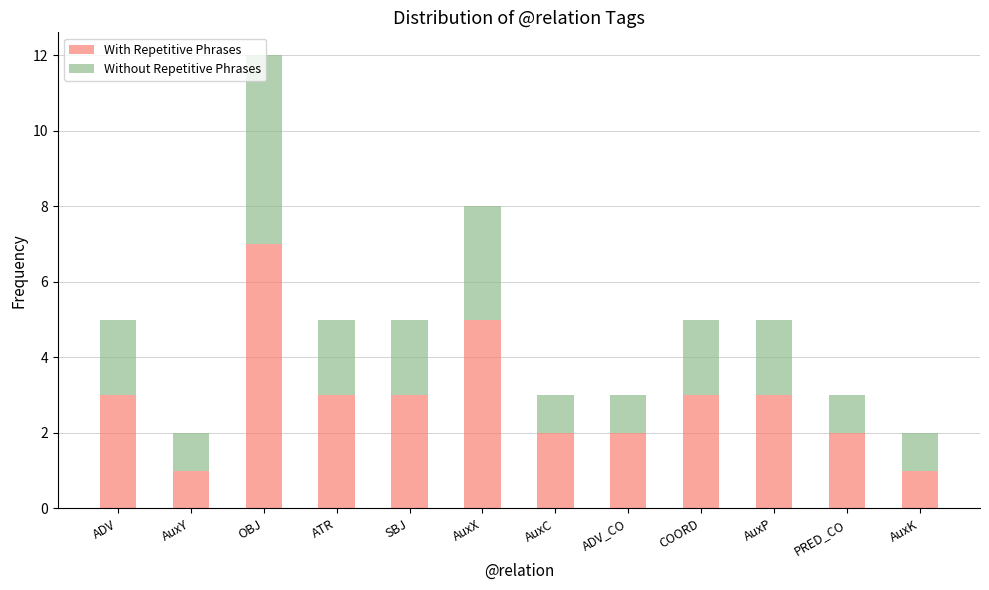

What is the total value across all series at PRED_CO?

3